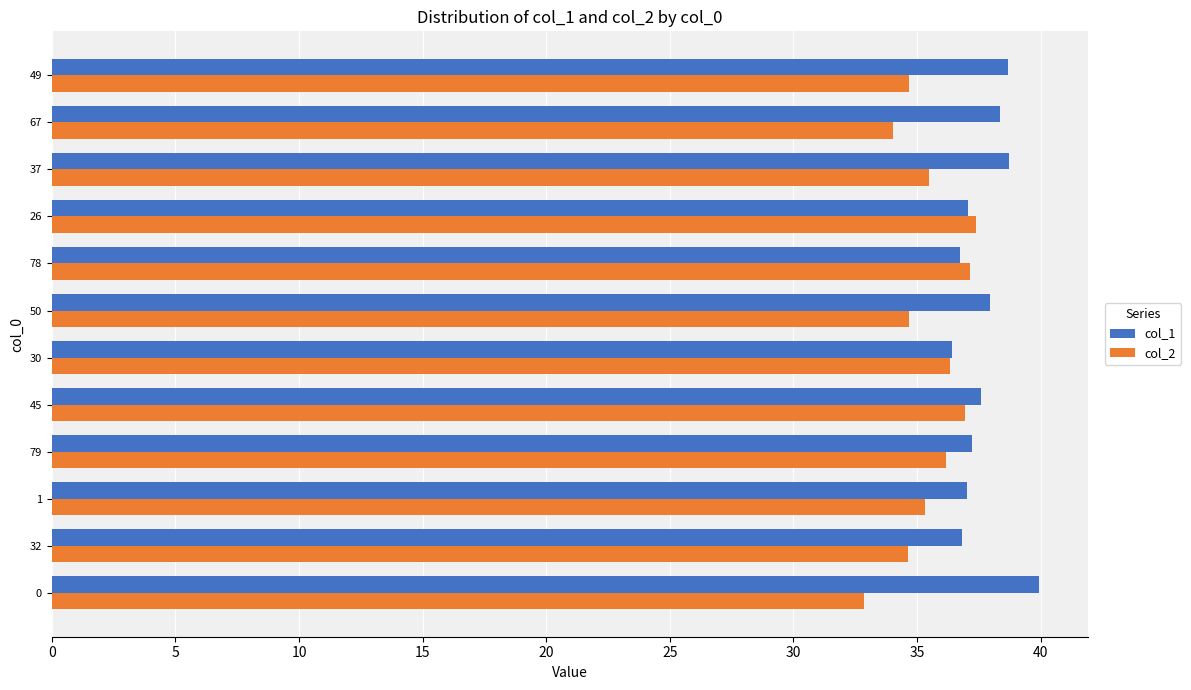

What is the approximate value of col_2 at 30?

36.3